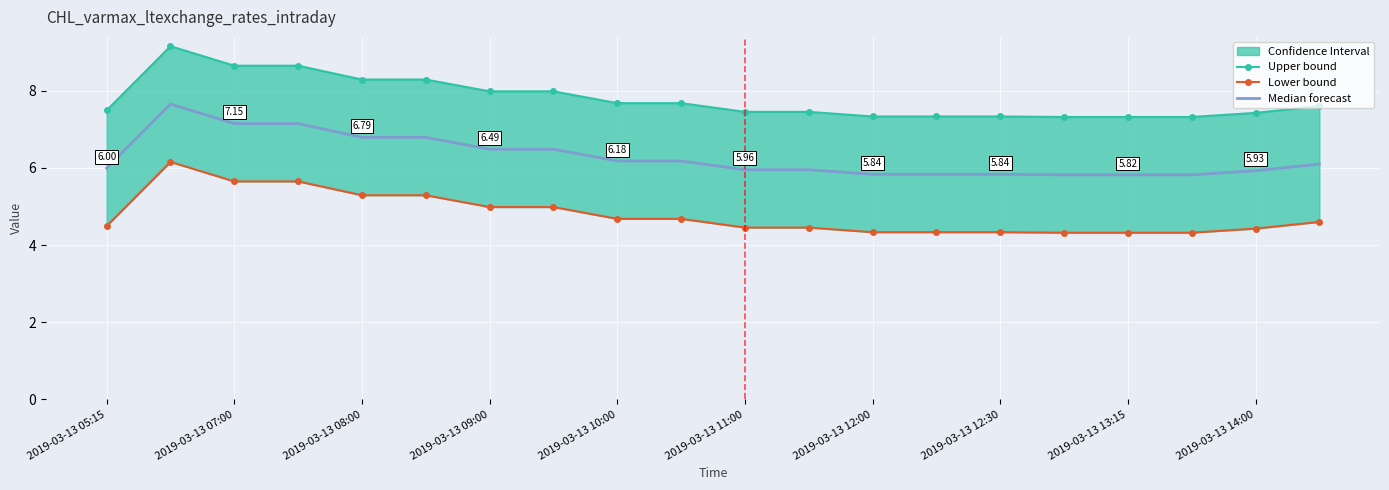

What is the sum of all Median forecast values?

125.8